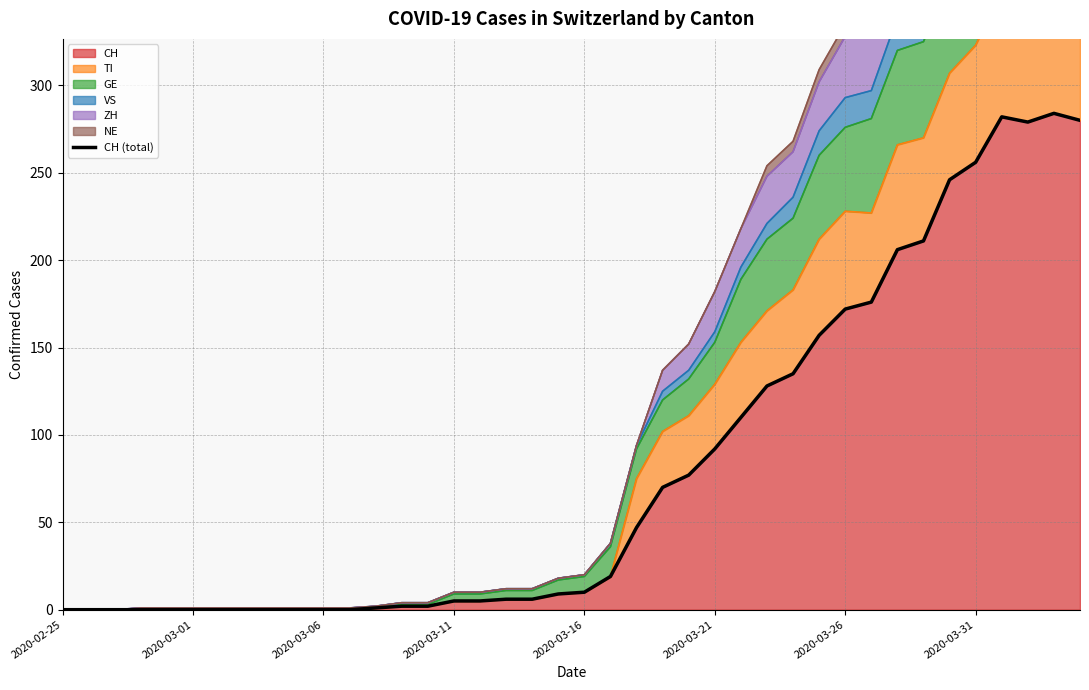

What is the greatest value displayed?

284